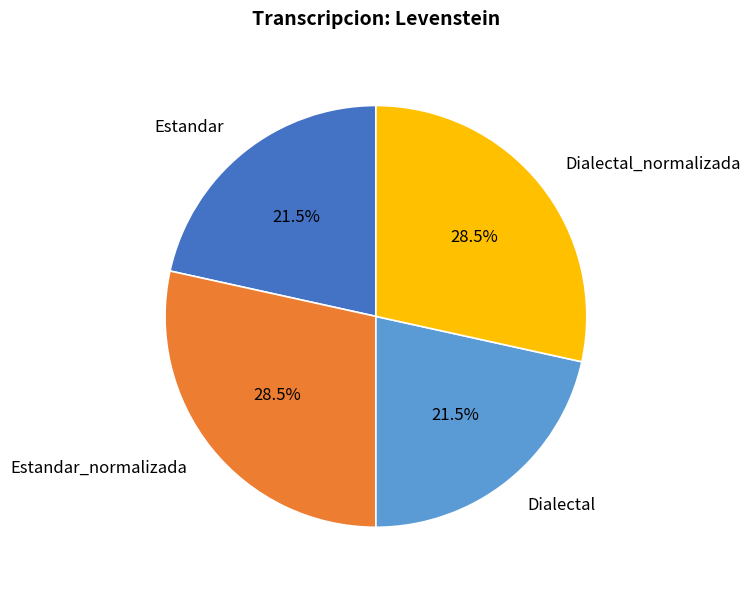

Is there any slice that represents more than half of the pie?

No